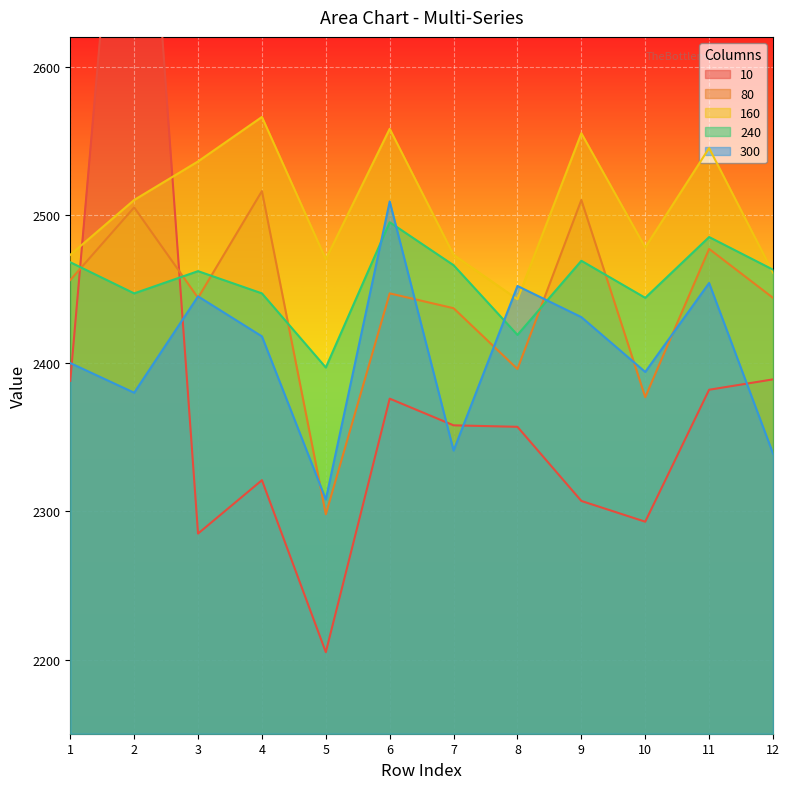

At which category is the sum across all series the highest?

2